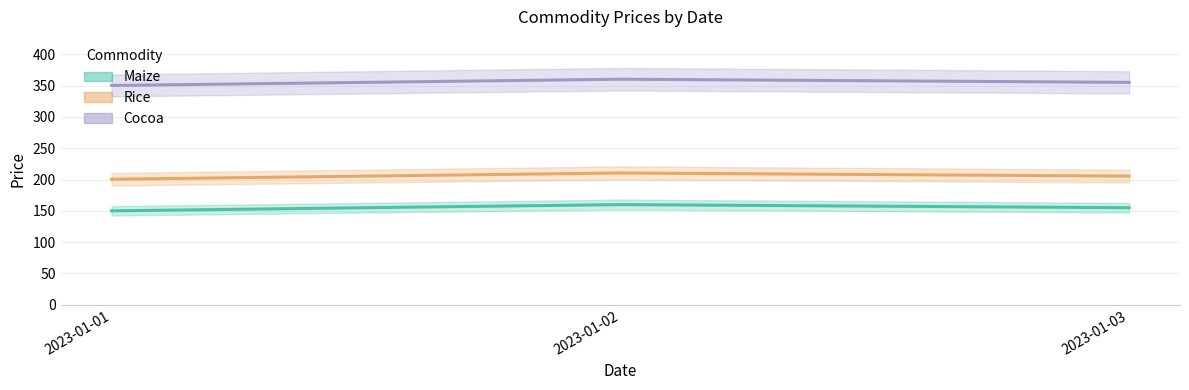

How many lines are shown in the chart?

3